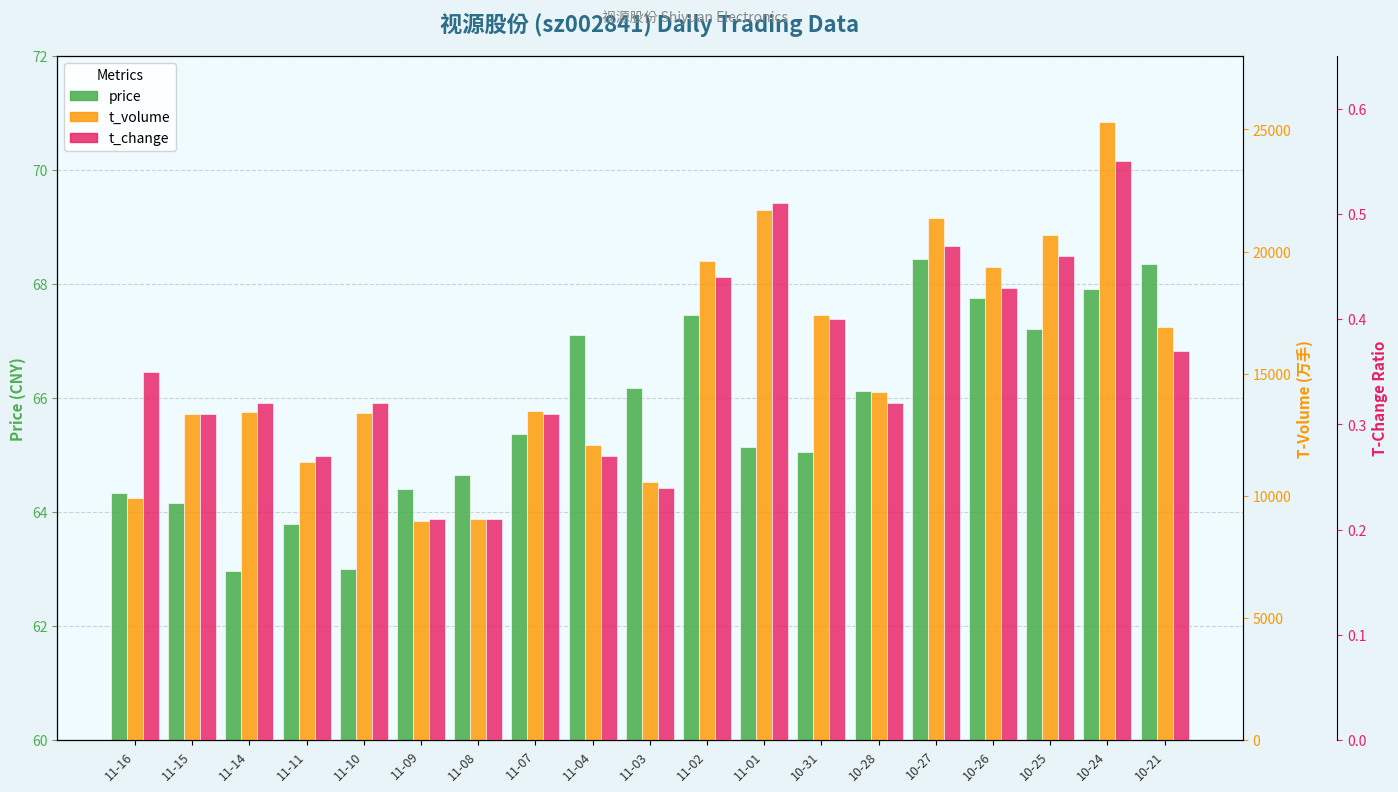

Read the t_change value at 11-09.

0.2